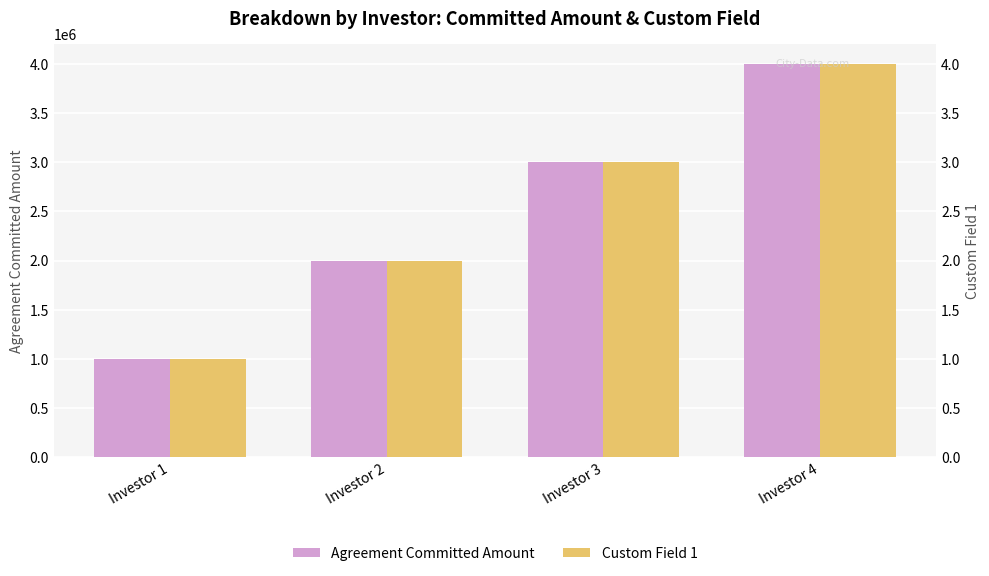

What is the average value of the Agreement Committed Amount series?

2500000